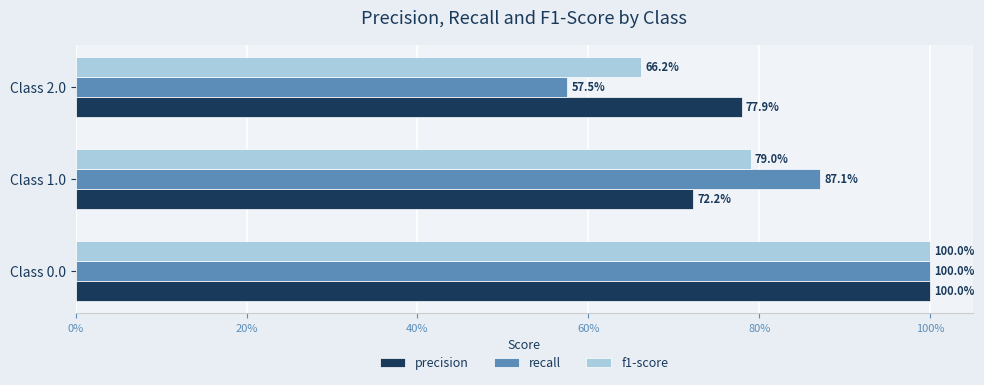

At how many categories does at least one series exceed 0?

3